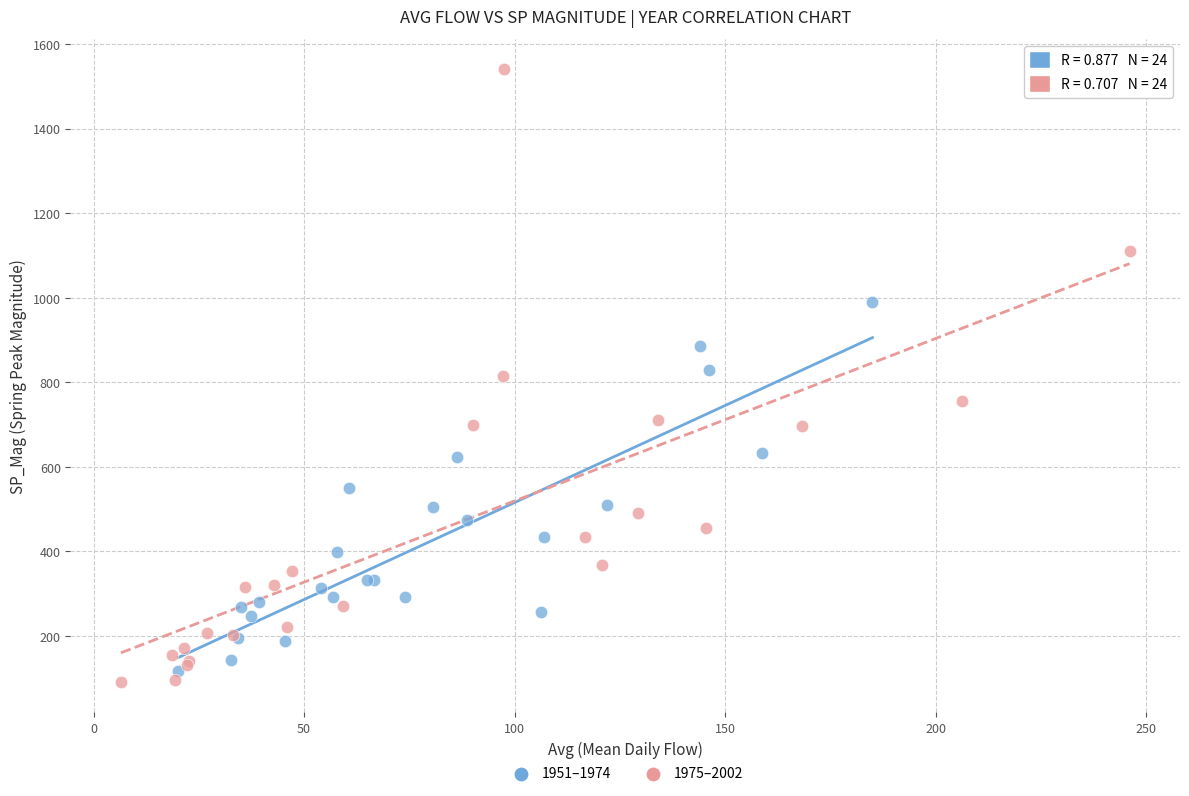

Which series reaches the minimum Y coordinate?

1975–2002